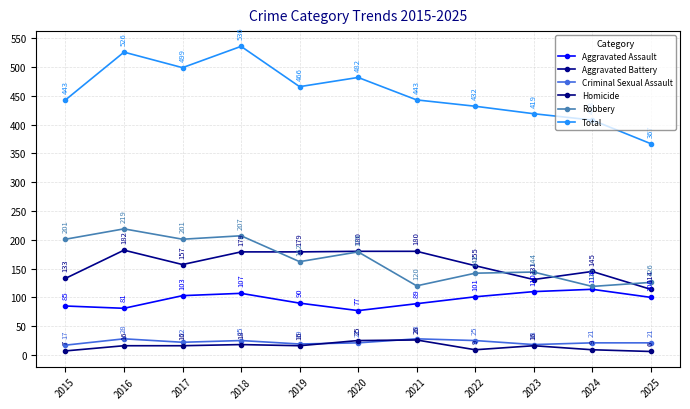

Which series changed the most between 2019 and 2020?

Robbery